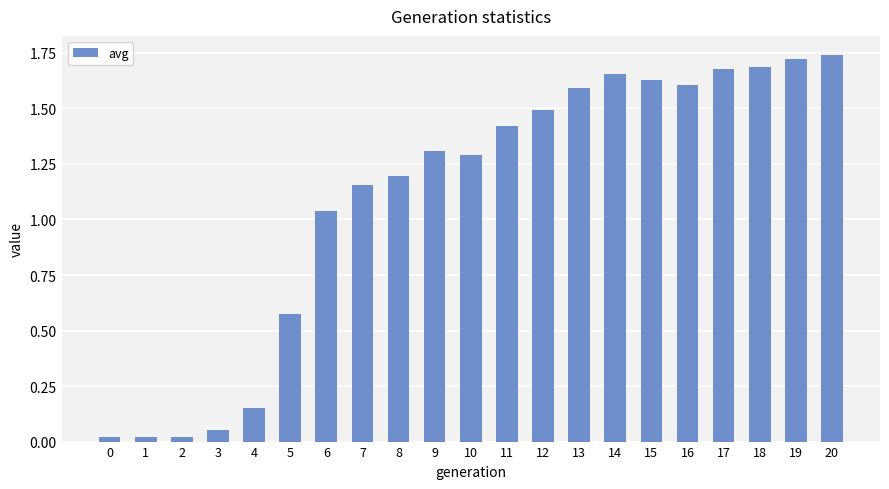

True or false: the data shows 2.5 at 14.

False